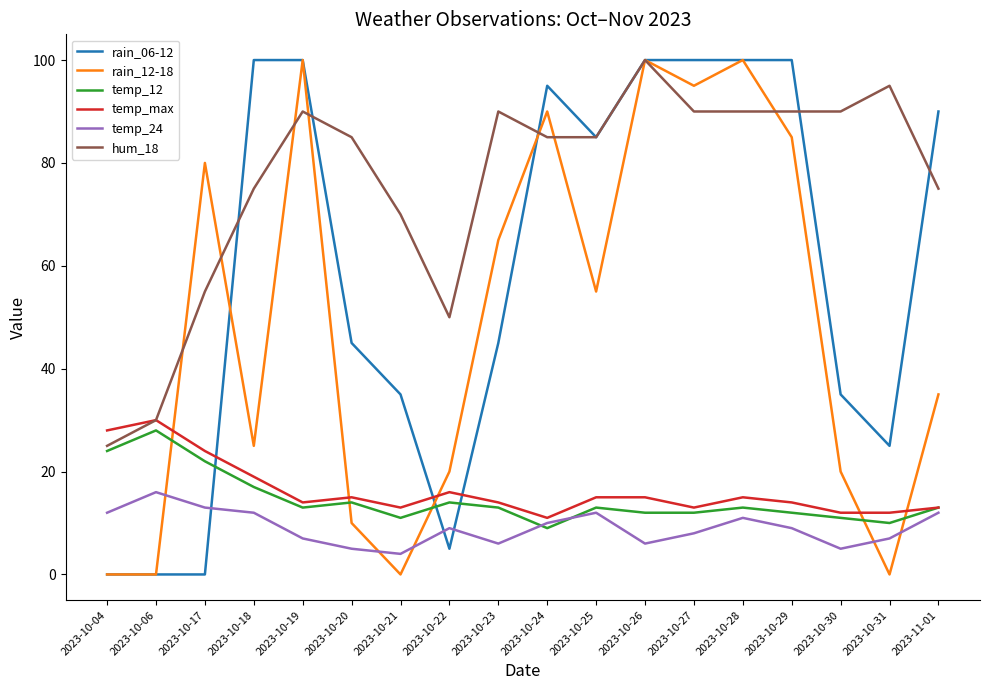

True or false: temp_12 and hum_18 intersect in this chart.

False